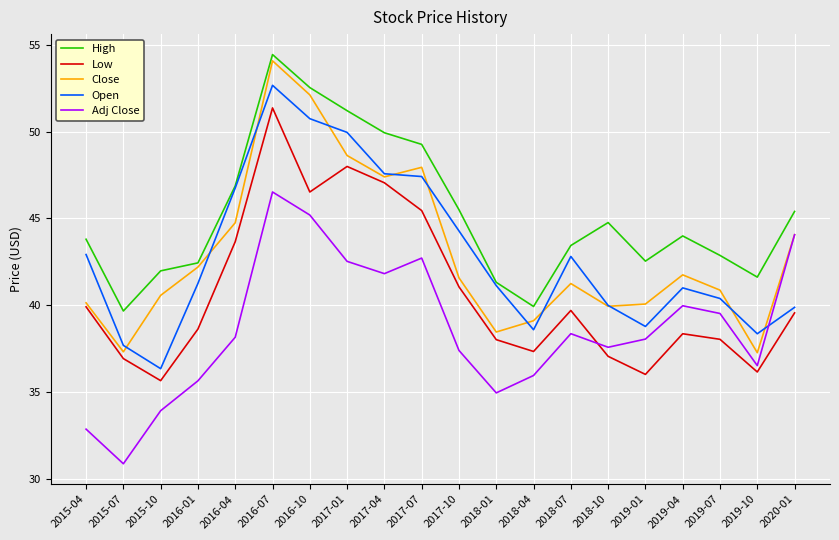

What position from the right is 2016-01?

17